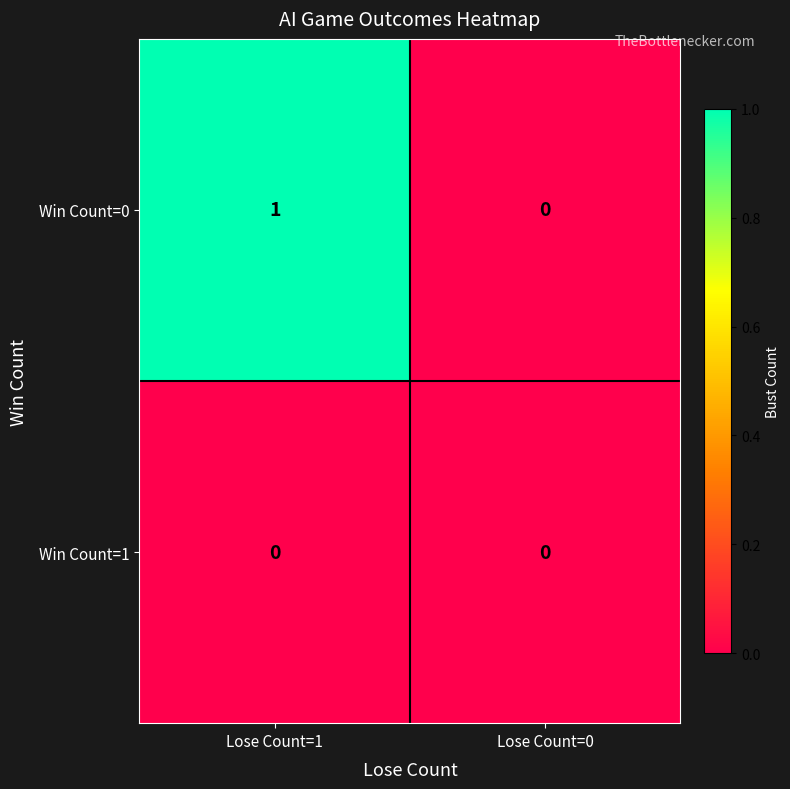

At which category is the sum across all series the highest?

Lose Count=1